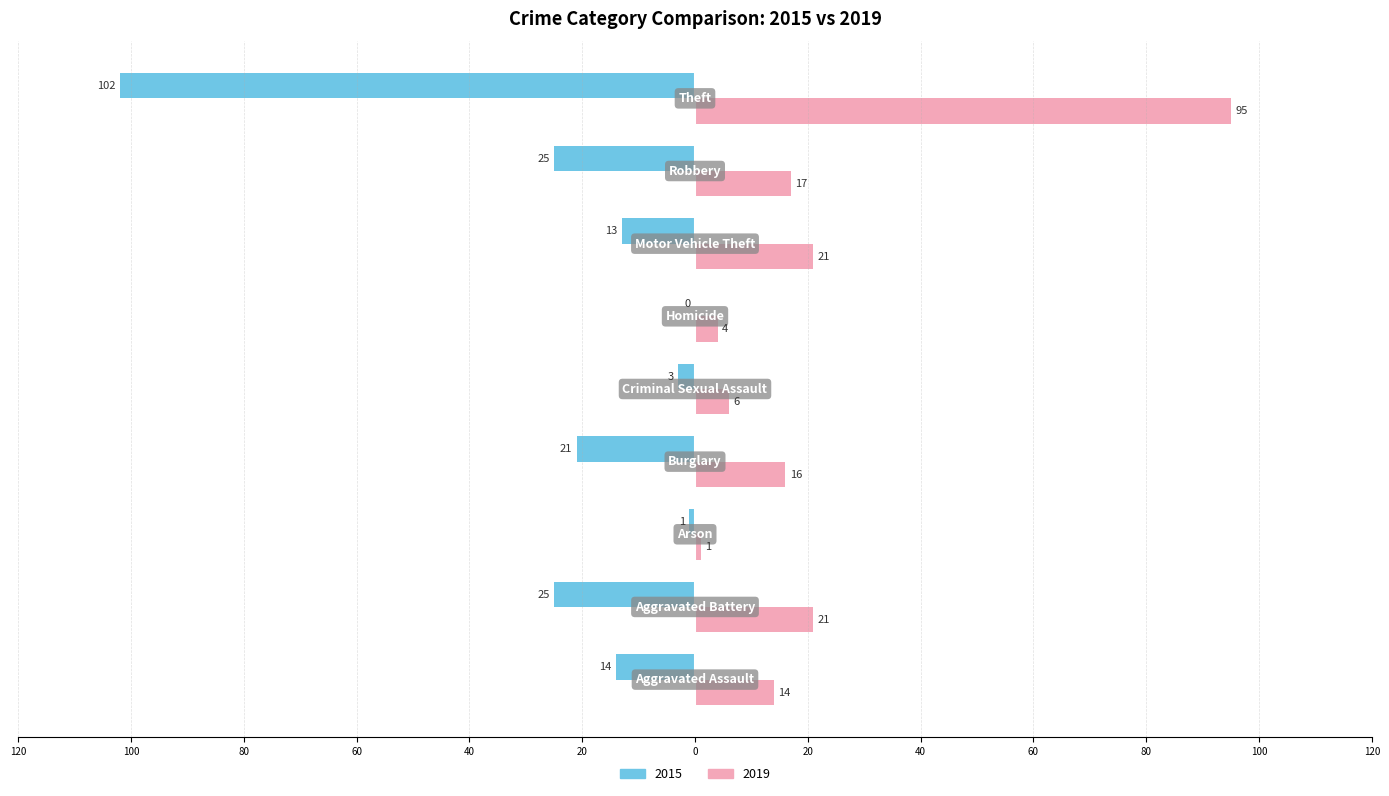

Reading right to left, what are all the values shown in this chart?

2015: Theft=-102	Robbery=-25	Motor Vehicle Theft=-13	Homicide=0	Criminal Sexual Assault=-3	Burglary=-21	Arson=-1	Aggravated Battery=-25	Aggravated Assault=-14
2019: Theft=95	Robbery=17	Motor Vehicle Theft=21	Homicide=4	Criminal Sexual Assault=6	Burglary=16	Arson=1	Aggravated Battery=21	Aggravated Assault=14